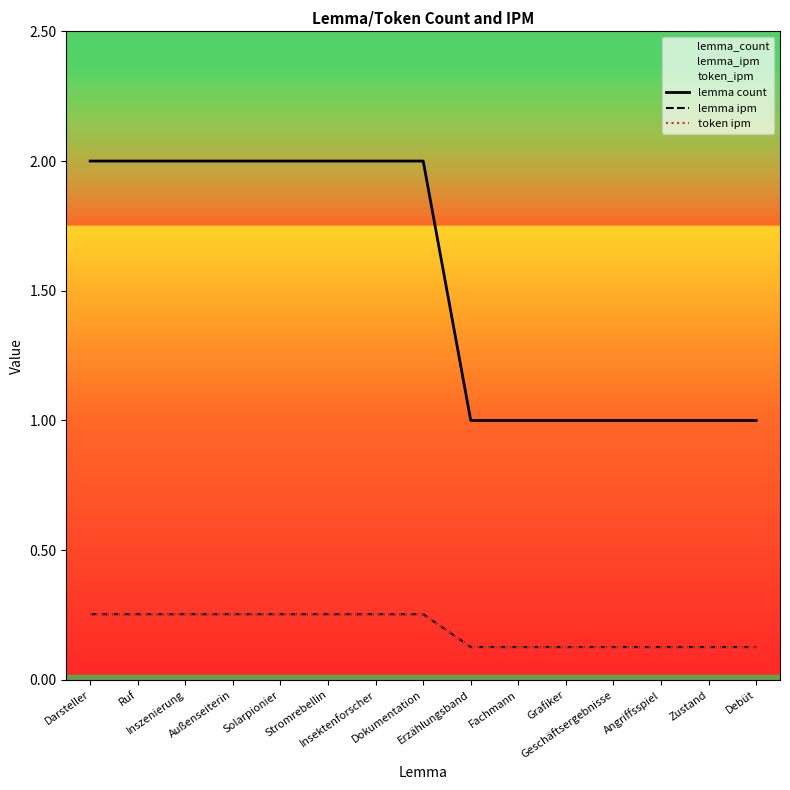

Is the value of lemma count at Fachmann greater than the value of lemma ipm at Dokumentation?

Yes